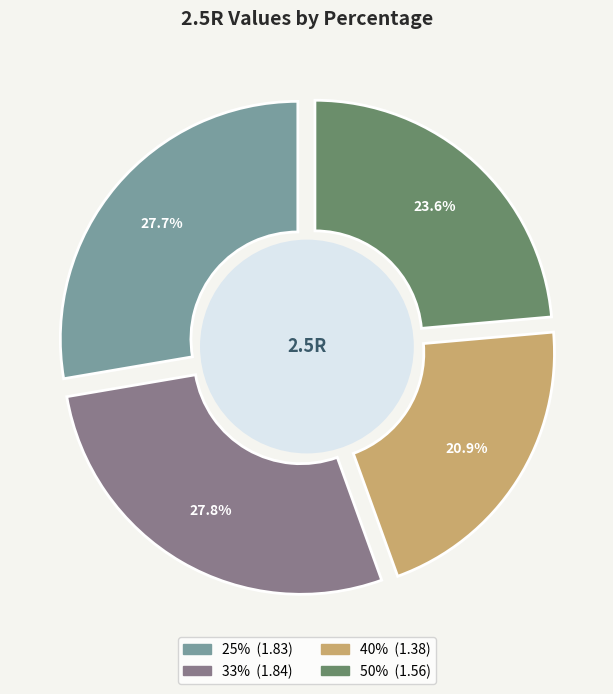

What is the change in value from 33% to 50%?

-0.3